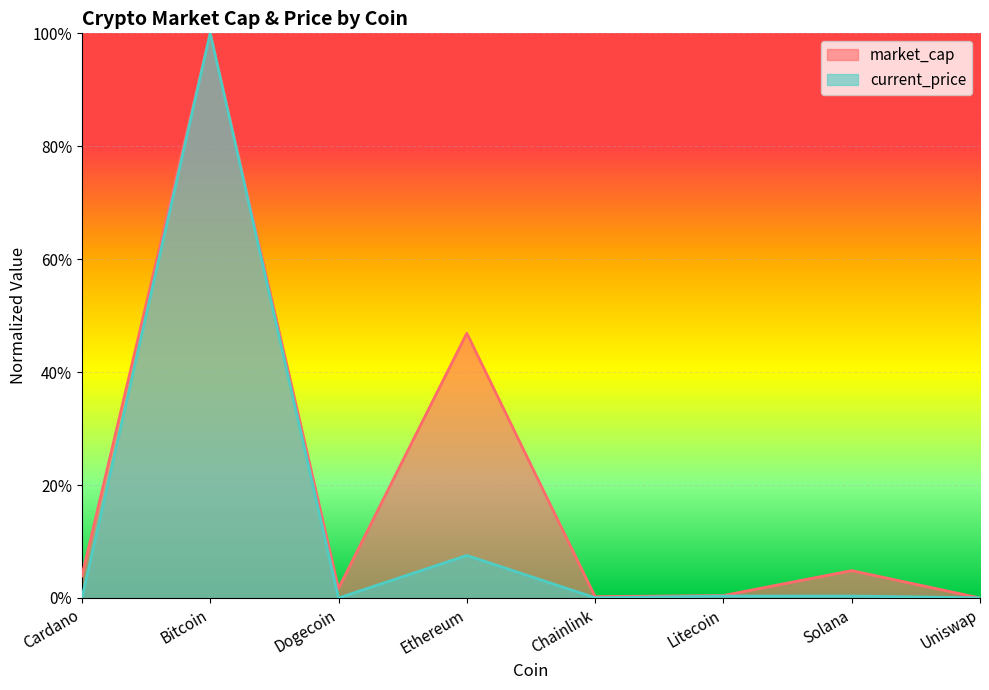

At which category does market_cap reach its first local valley?

Dogecoin